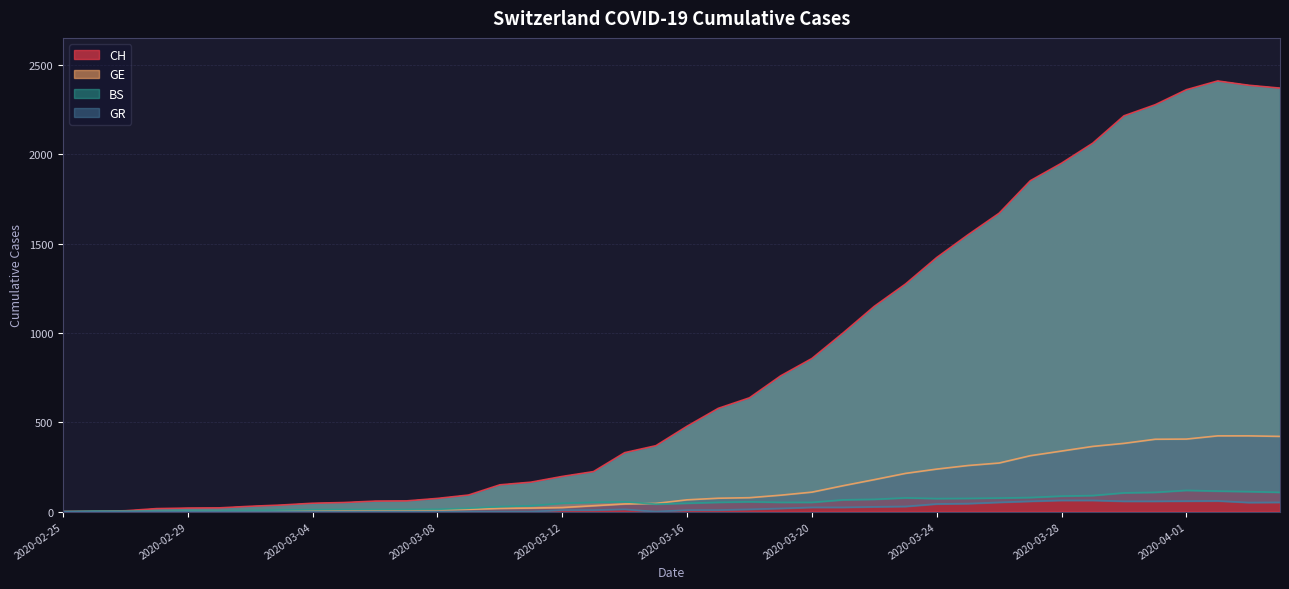

At which label is CH closest to 1205?

2020-03-22